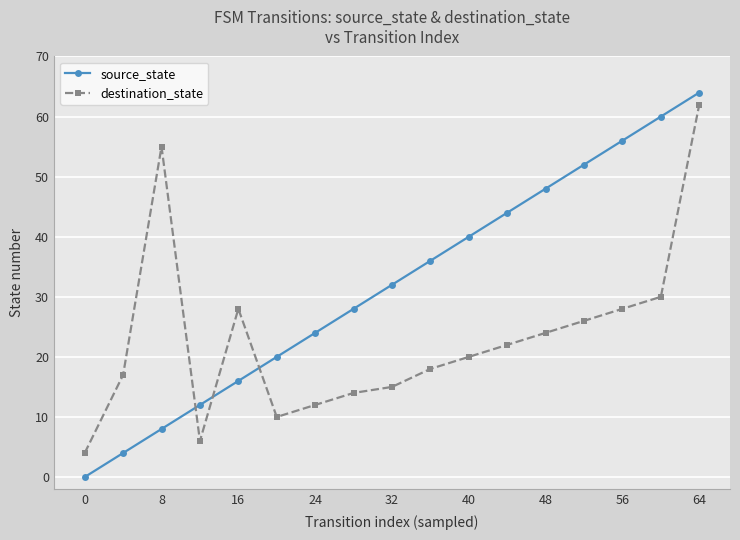

Rank the series by their average value, from highest to lowest.

source_state, destination_state